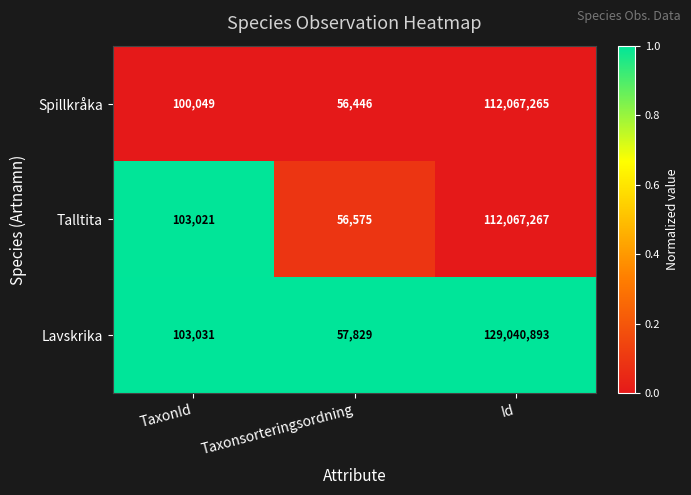

Is it true that Lavskrika equals 70312226 at Id?

False